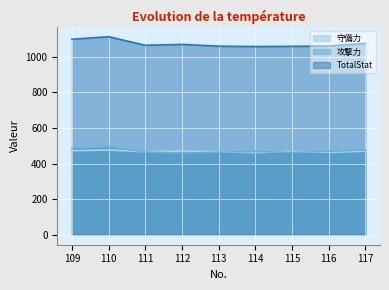

At which category does TotalStat reach its first local peak?

110